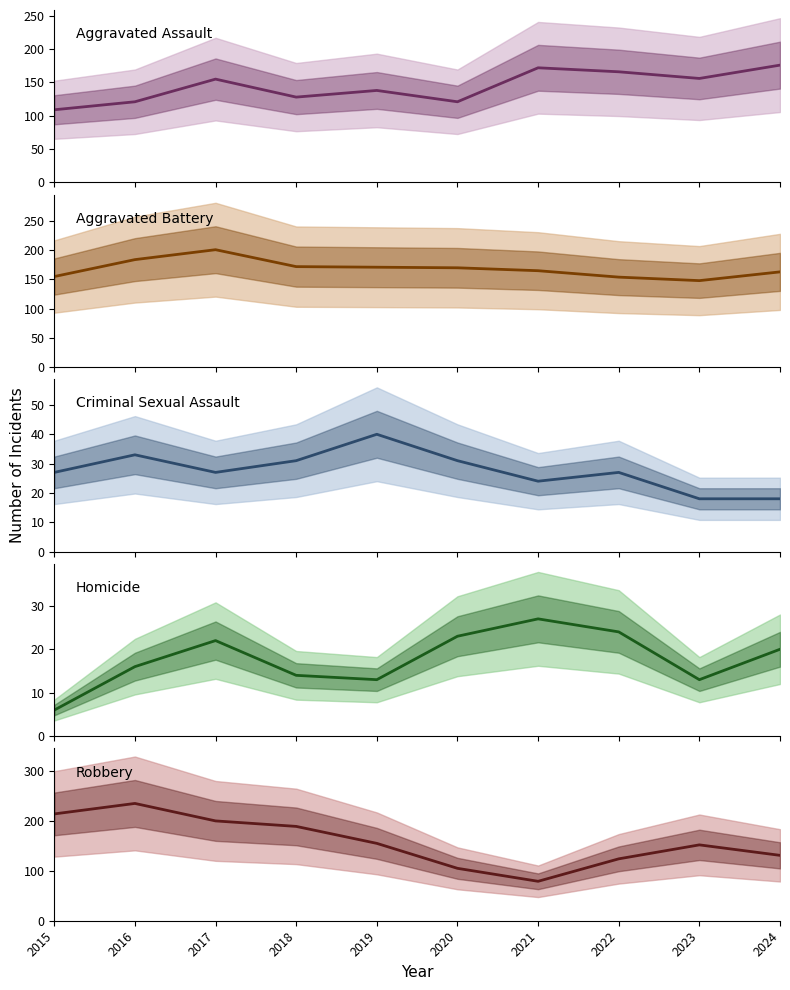

What is the difference between the highest and lowest values at 2024?

158